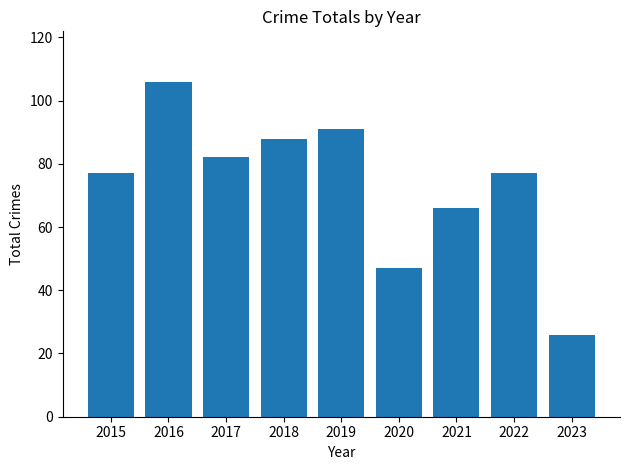

Which label corresponds to the smallest value in the chart?

2023